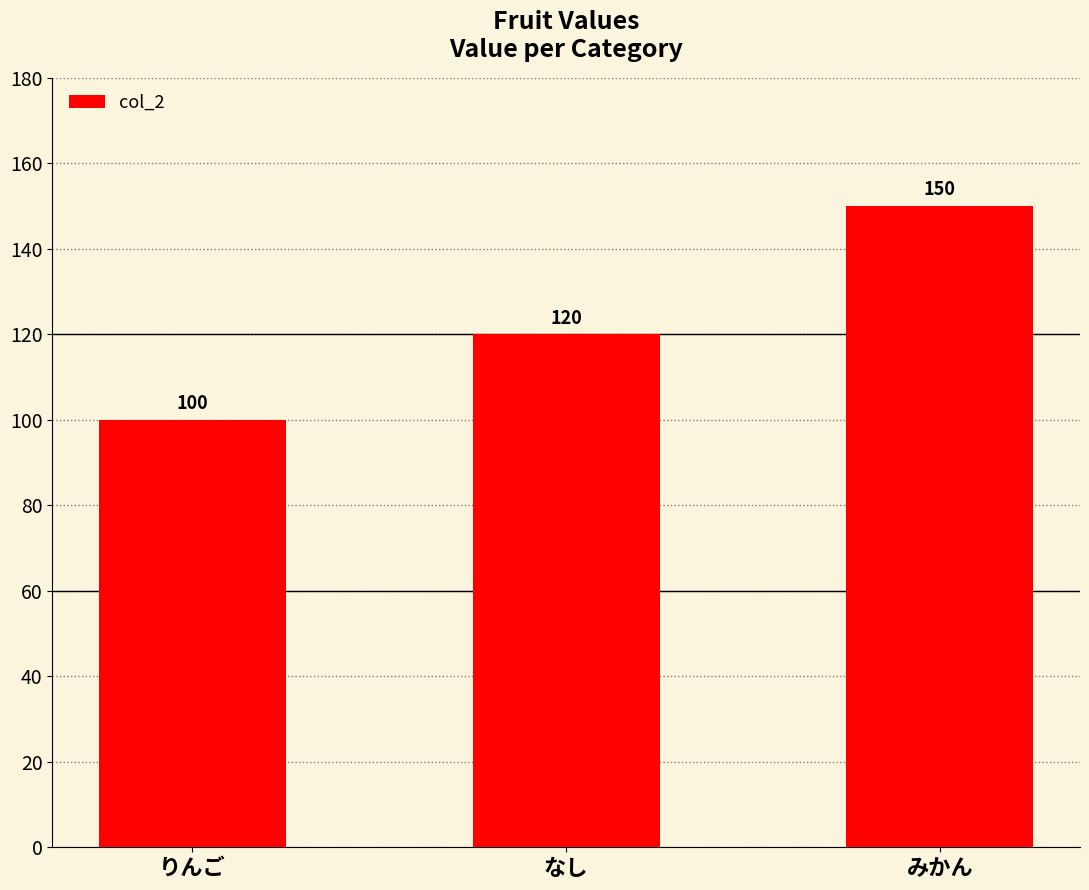

True or false: the data shows 100 at りんご.

True